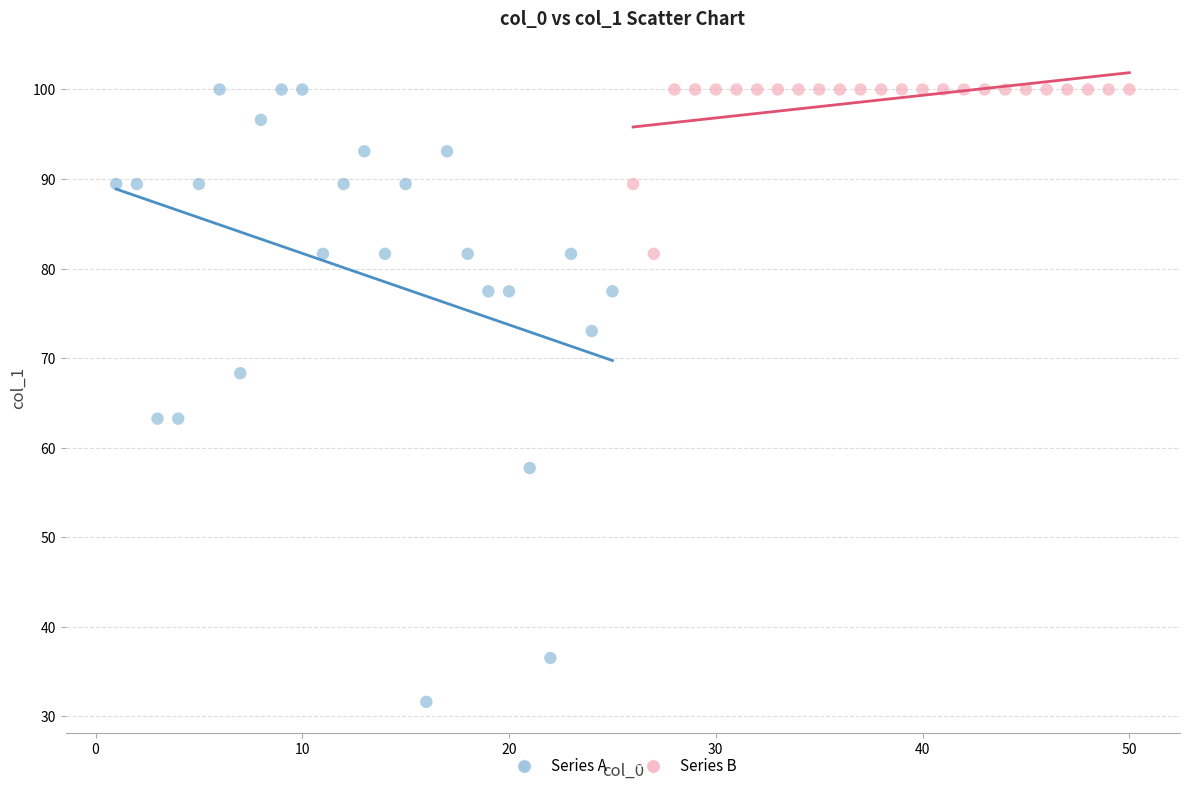

Which series has the largest Y range (max minus min)?

Series A